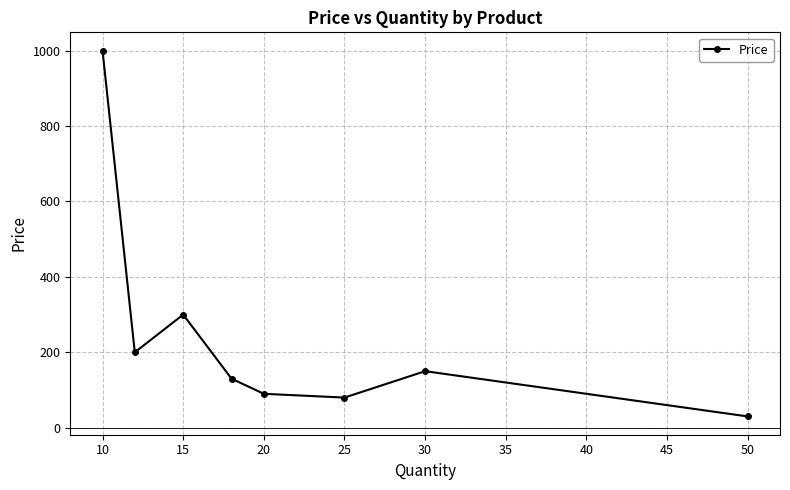

How many points are lower than both their immediate neighbors (excluding endpoints)?

2